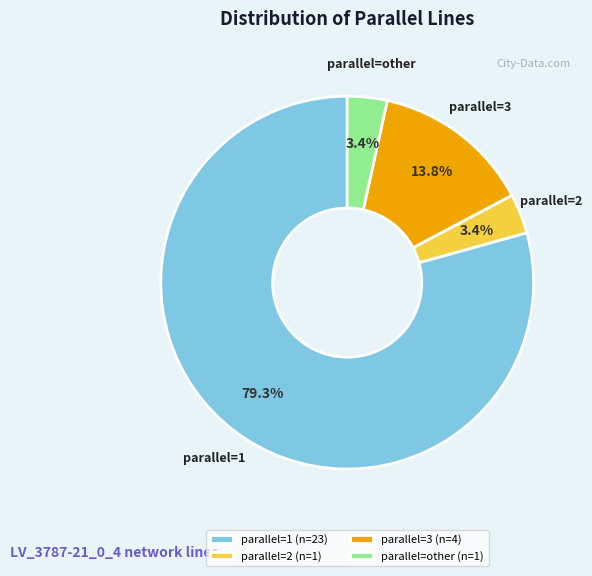

To the nearest percent, what is the difference between the largest and smallest slice percentages?

76%